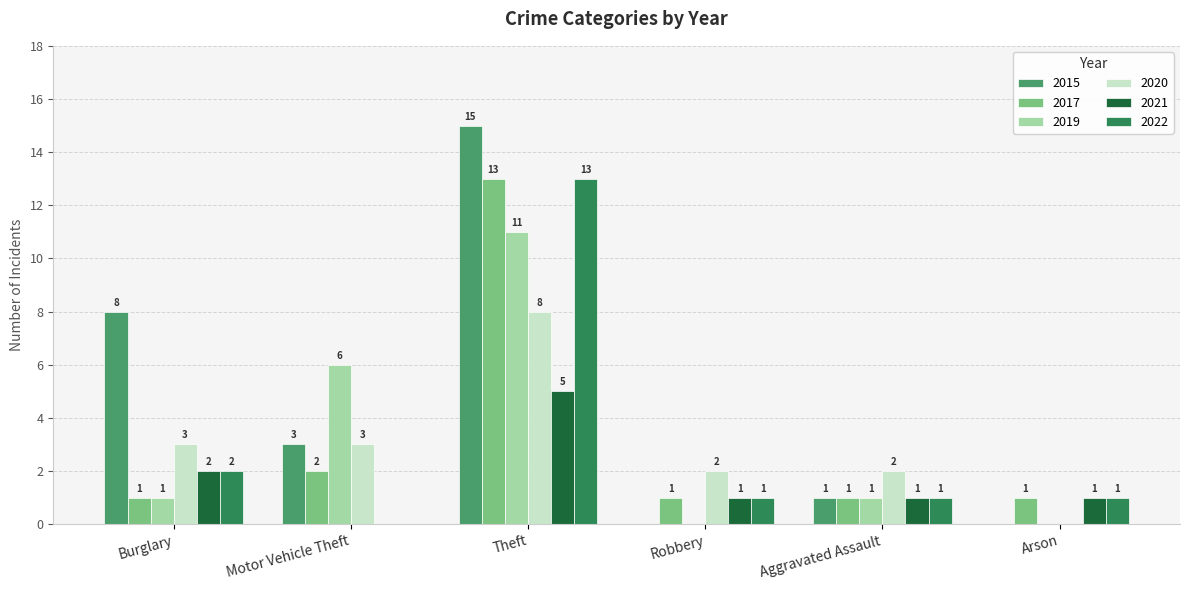

How many groups of bars are there?

6